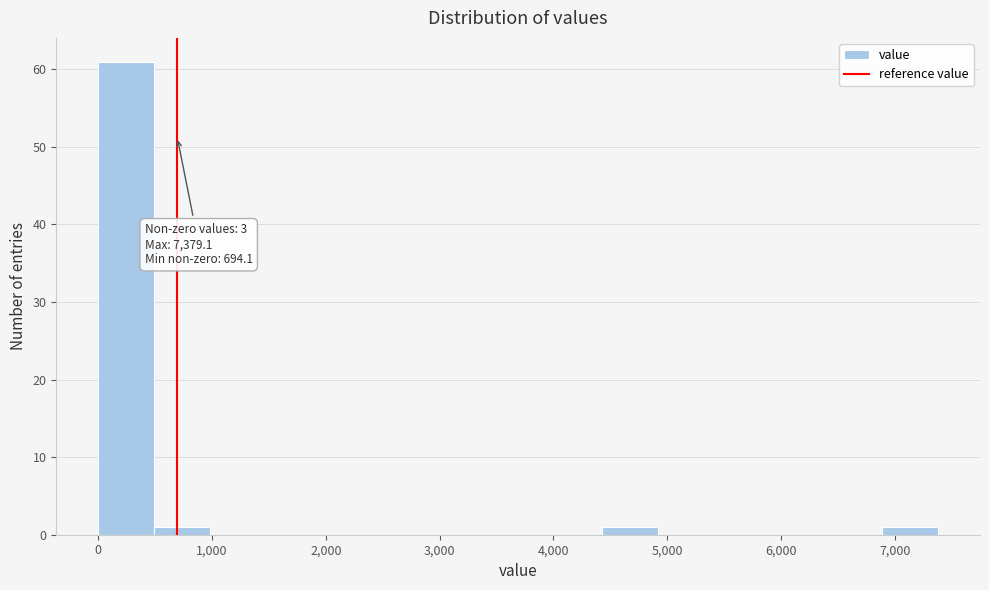

Over which range of the x-axis is the bar tallest?

0 to 500